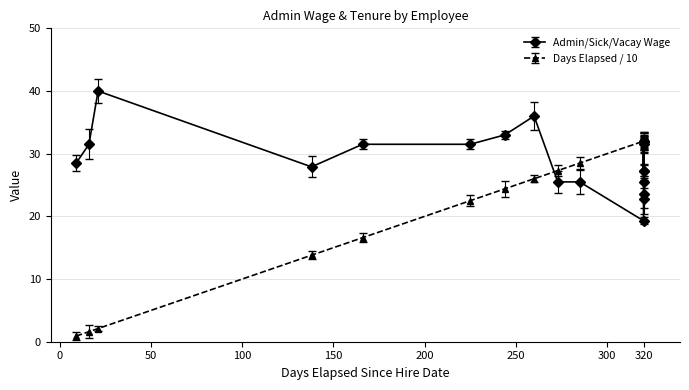

The value of Days Elapsed Since Hire Date (x10) at Elli Hernandez is 56.2. True or false?

False